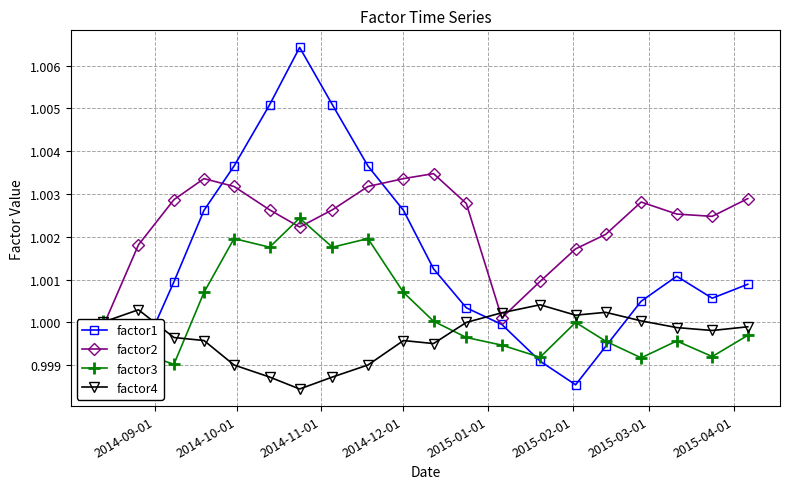

How many intersections are there between factor2 and factor4?

3